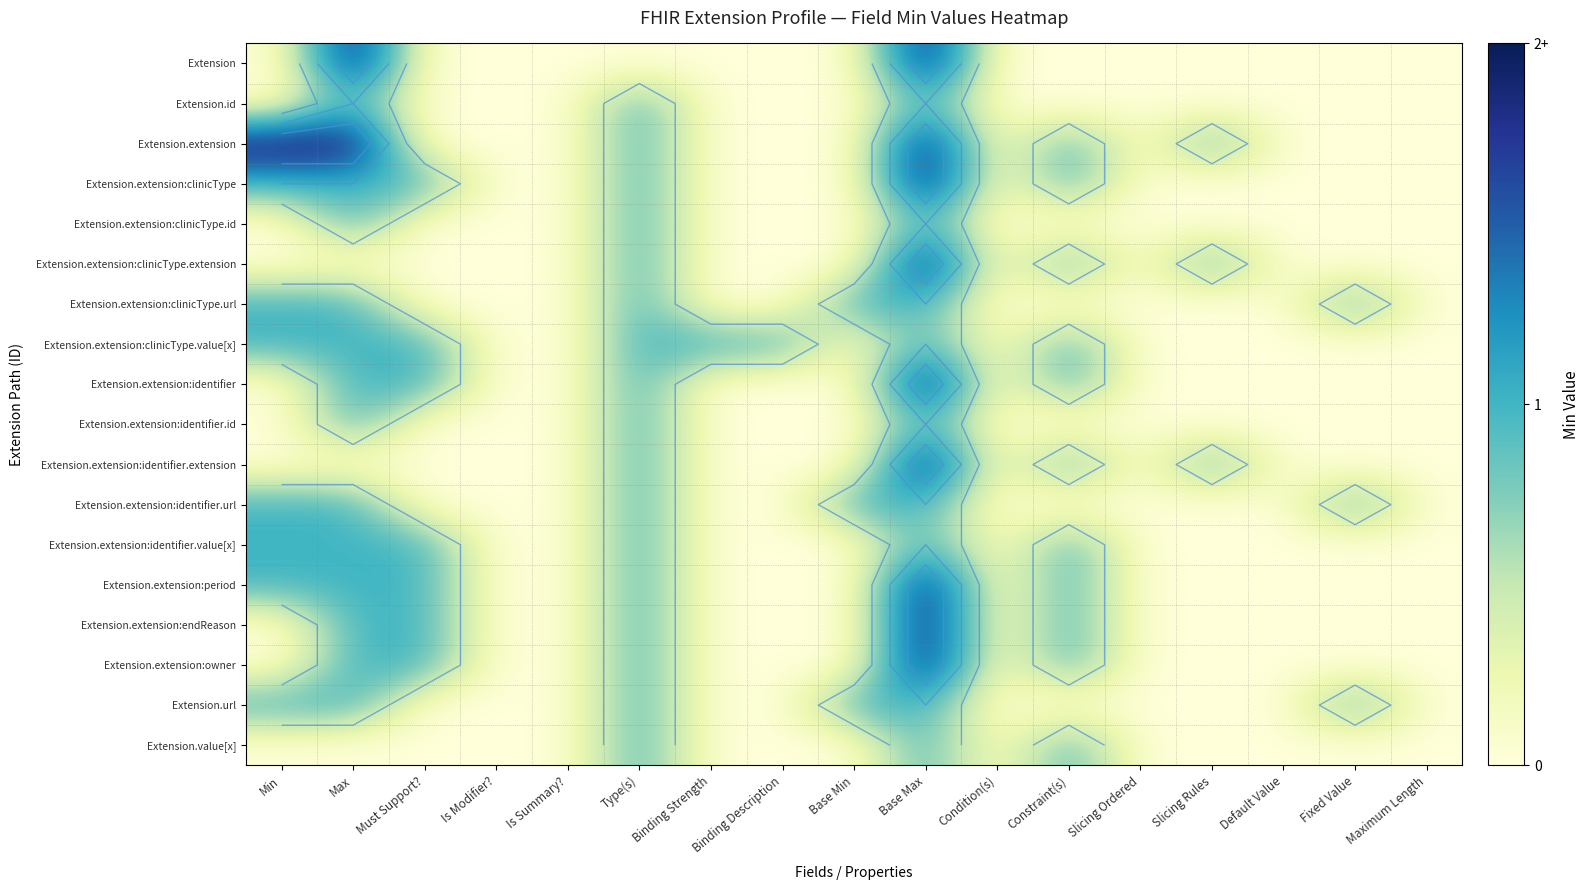

How many data points does each series have?

17